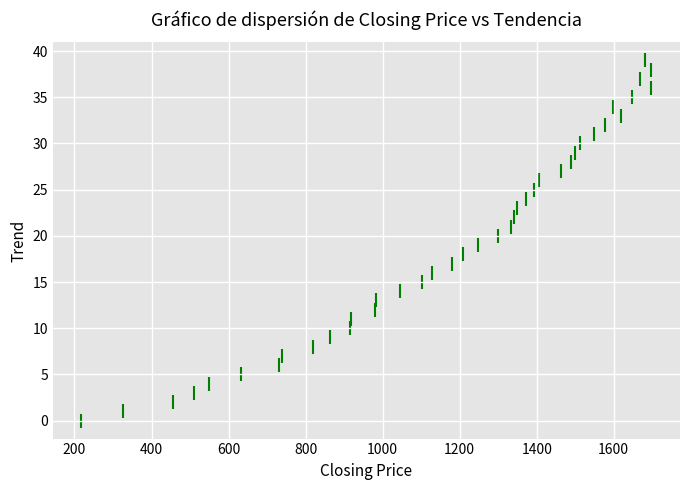

What is the range of X values (max minus min)?

1480